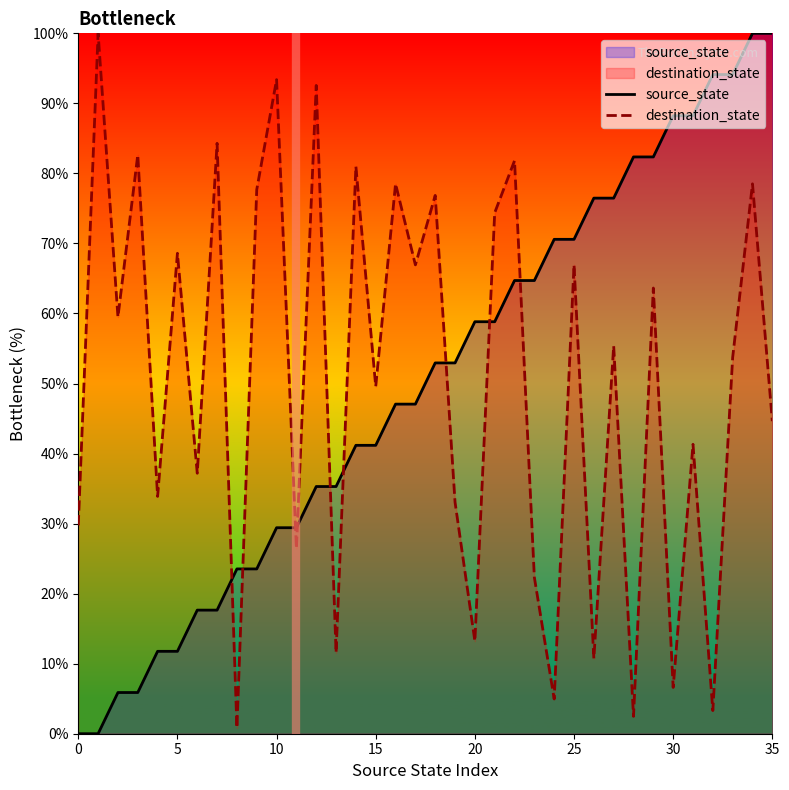

What is the difference between the maximum and second lowest values in the source_state series?

100.0